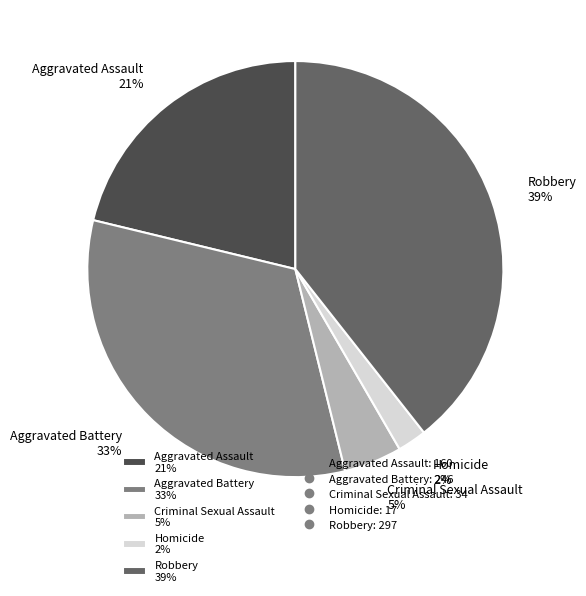

Between Robbery 39% and Aggravated Battery 33%, which is larger?

Robbery 39%